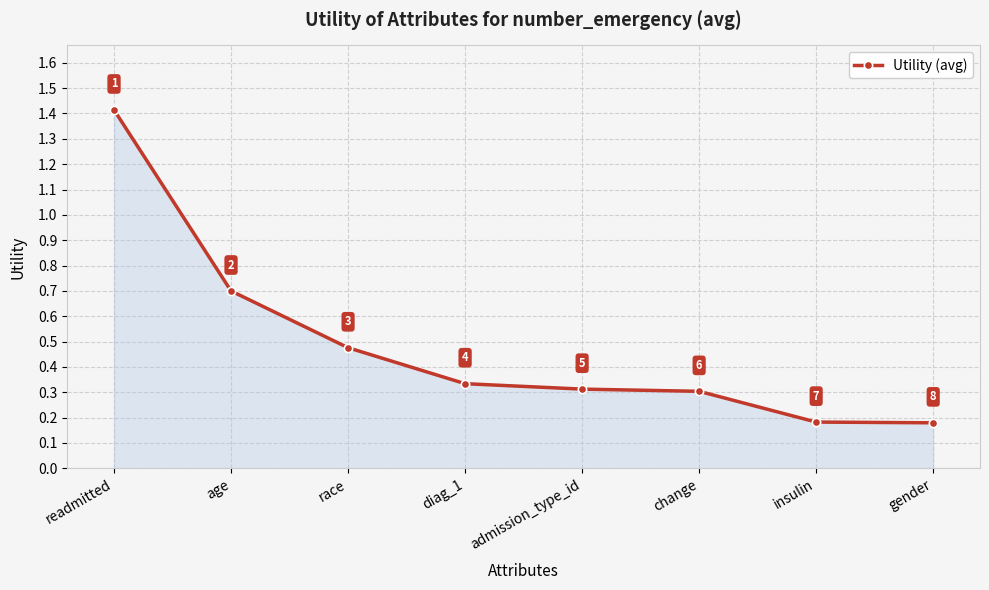

True or false: the data shows 0.7 at age.

True